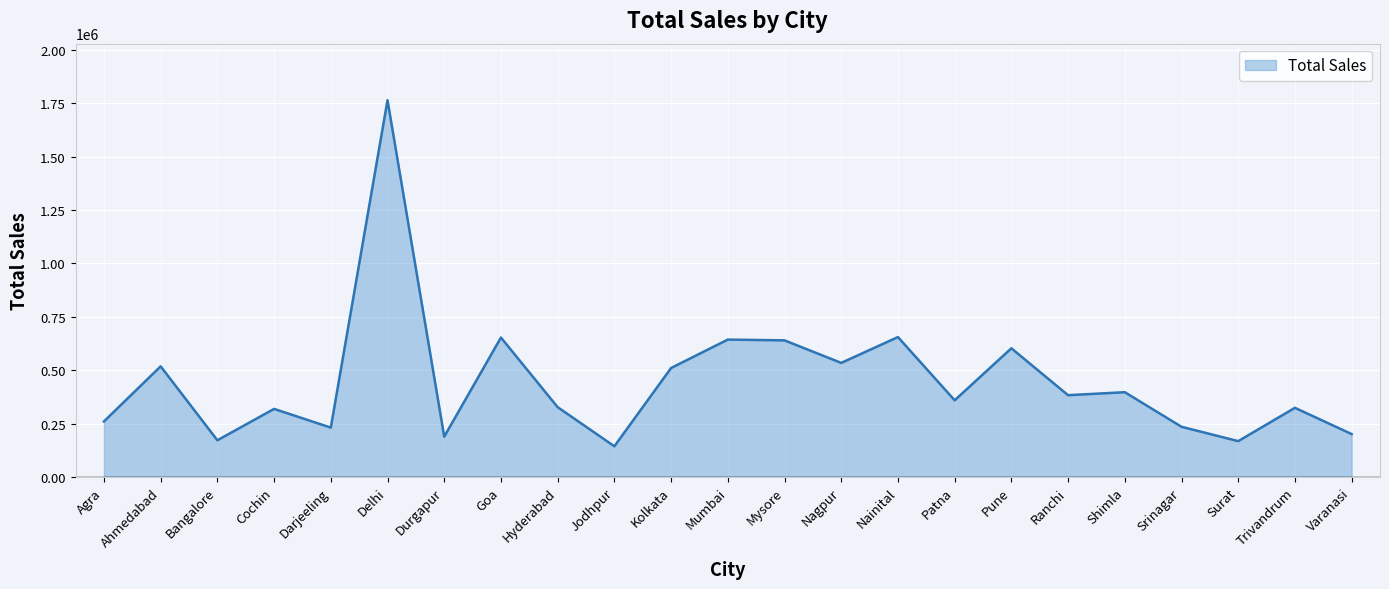

Where does the data first go above 359030?

Ahmedabad